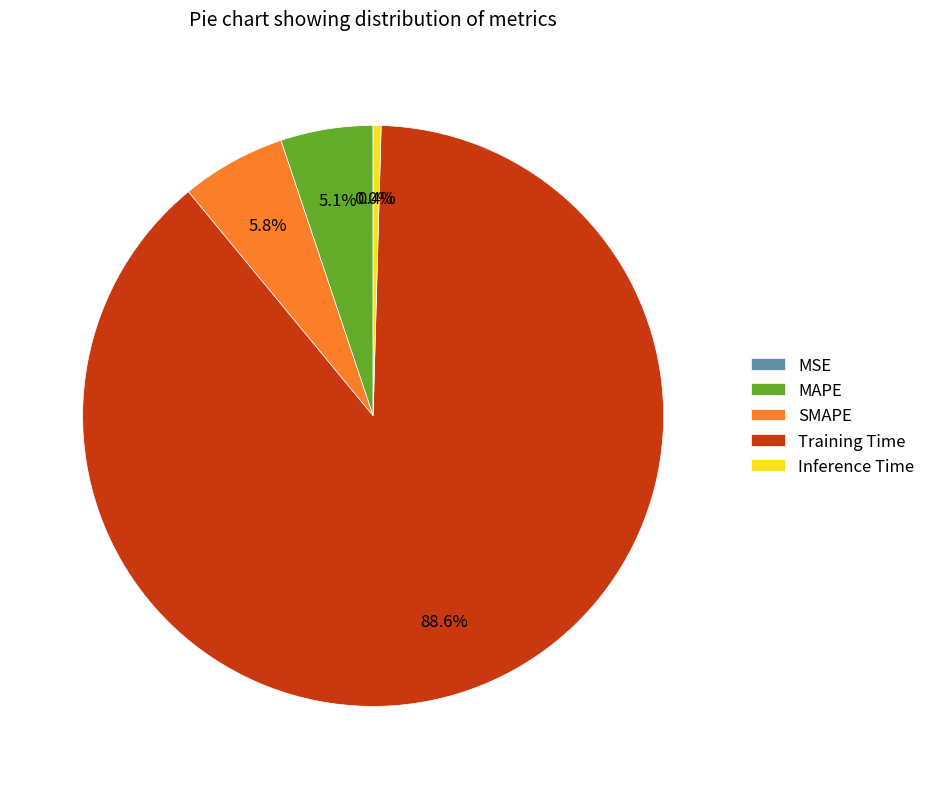

What is the largest slice in the pie chart?

Training Time